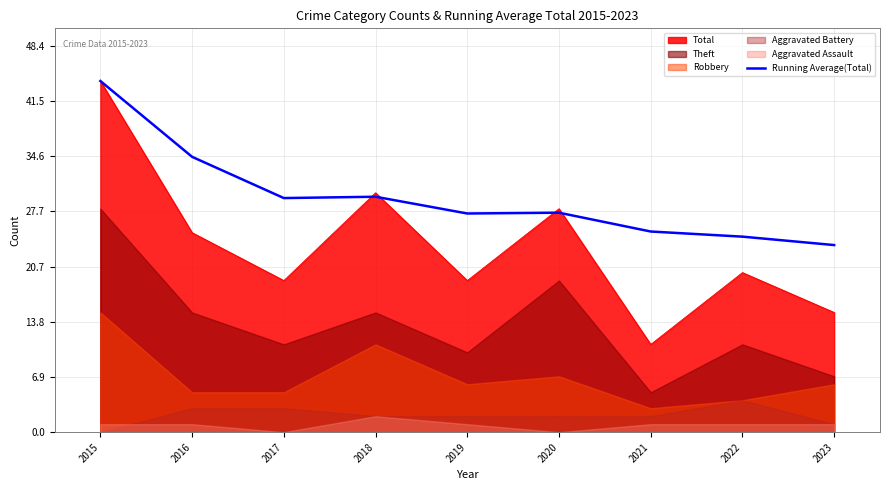

What is the value of the 9th point from the left?

23.4